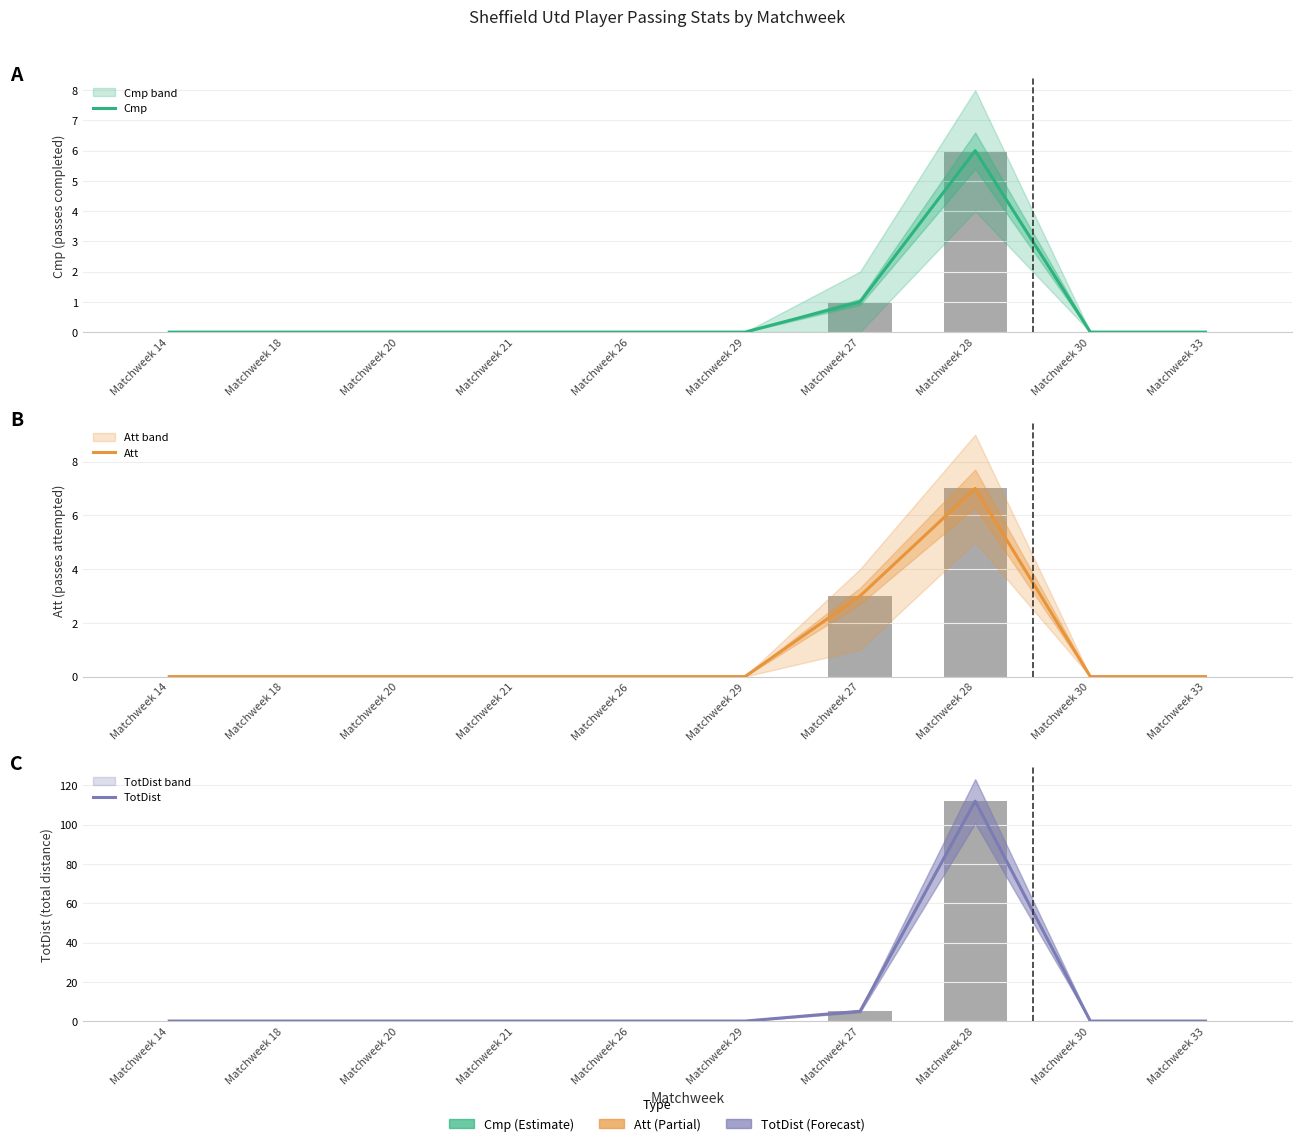

At Matchweek 33, list the series in order from largest to smallest.

Cmp, Att, TotDist